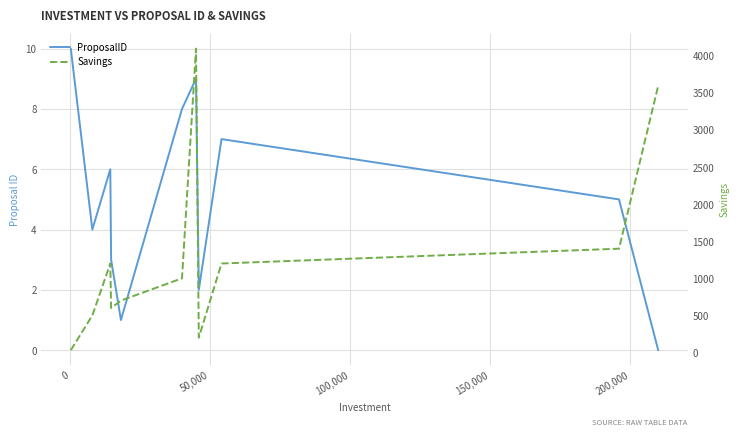

What is the difference between the maximum and minimum values in the ProposalID series?

10